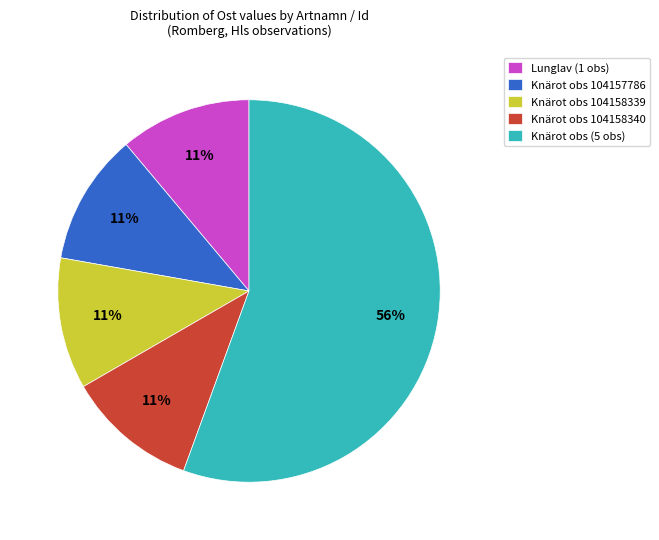

What is the ratio of the value at Knärot obs 104158339 to the value at Knärot obs 104158340?

1.0